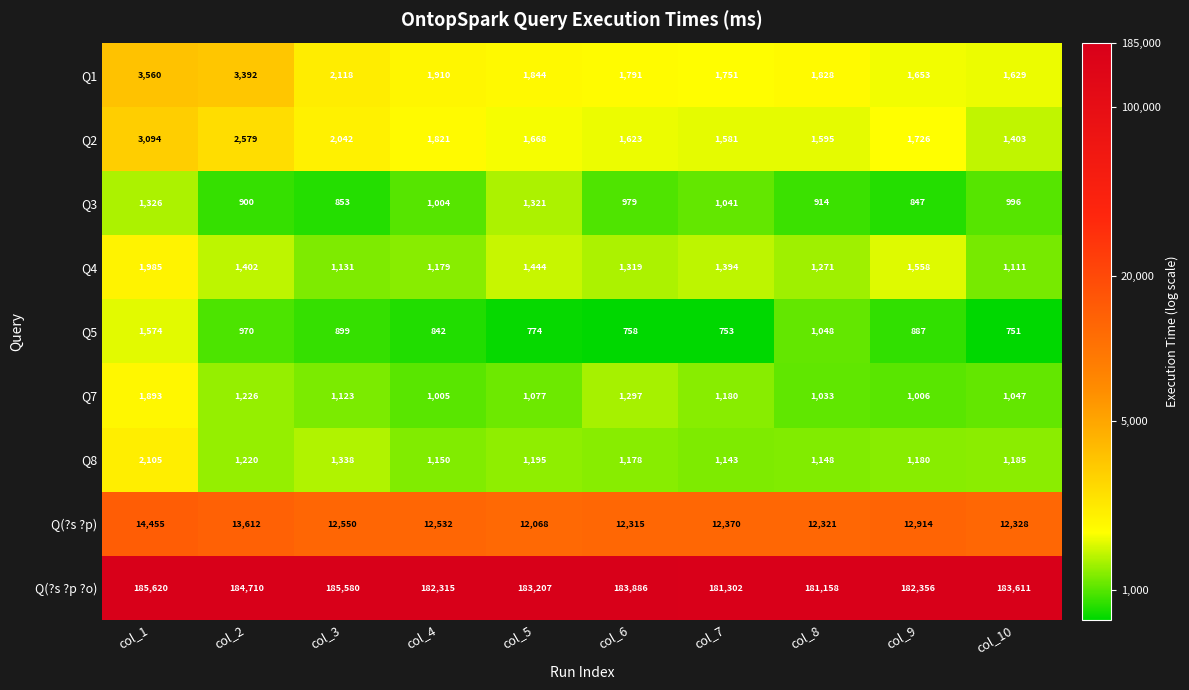

What is the average value of the Q2 series?

1913